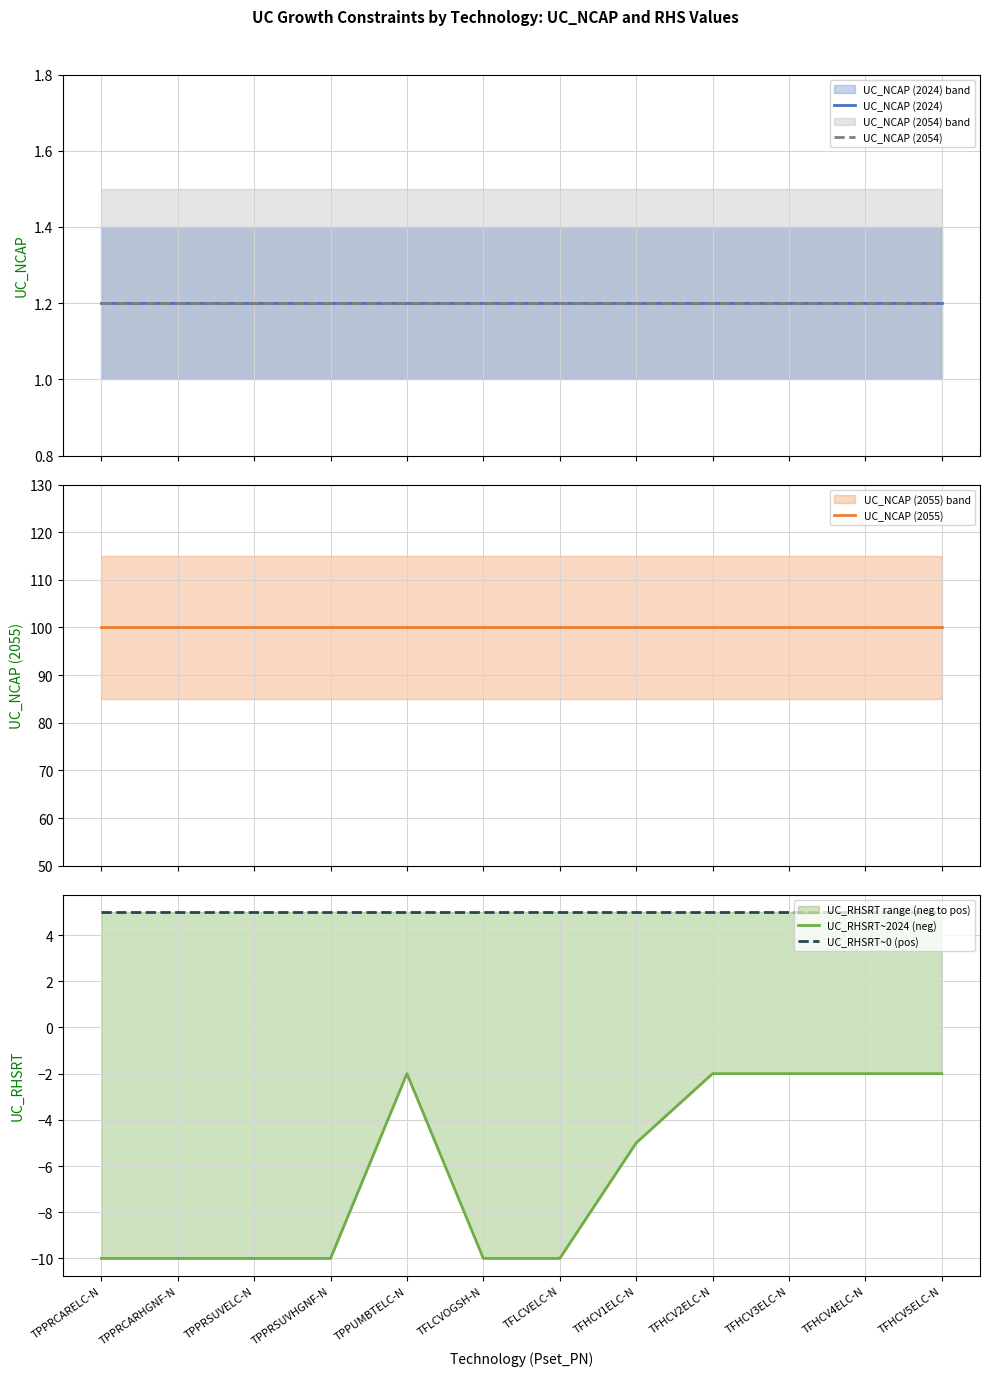

What are all the series names shown in the legend?

UC_NCAP (2024), UC_NCAP (2054), UC_NCAP (2055), UC_RHSRT~2024 (neg), UC_RHSRT~0 (pos)